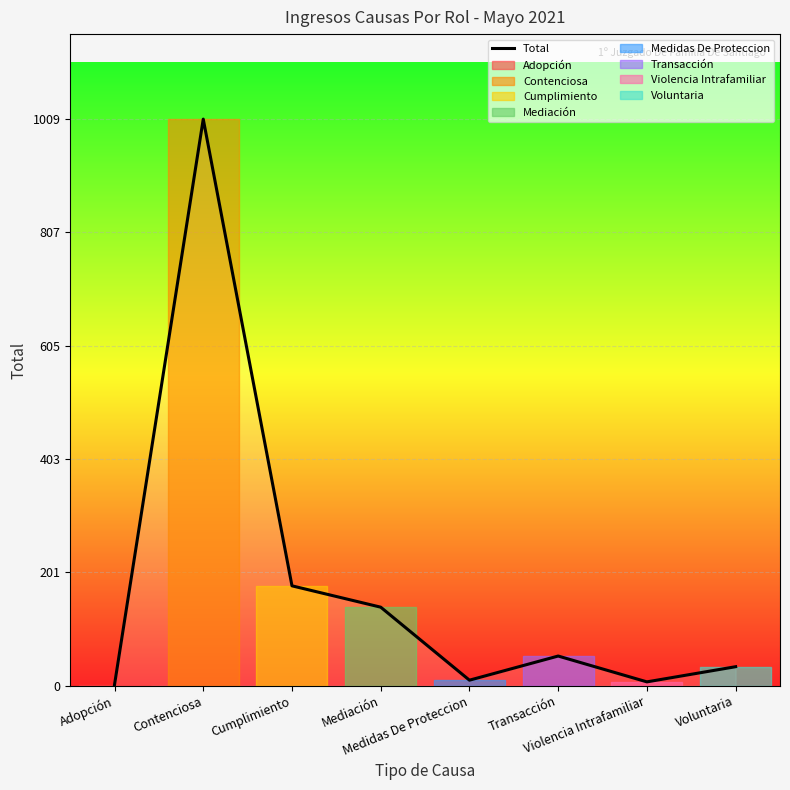

At which category does the data reach its first local valley?

Medidas De Proteccion